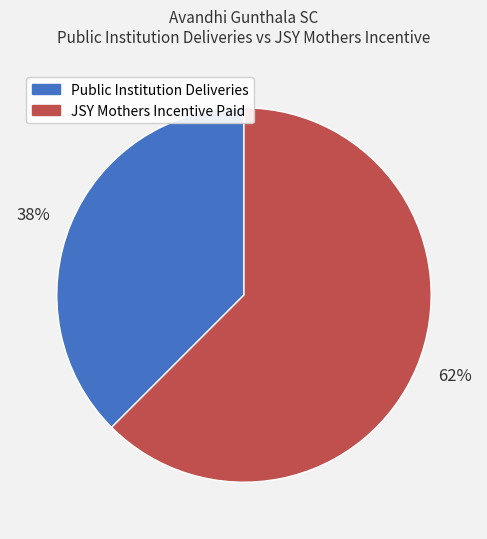

Count the number of slices in the pie.

2